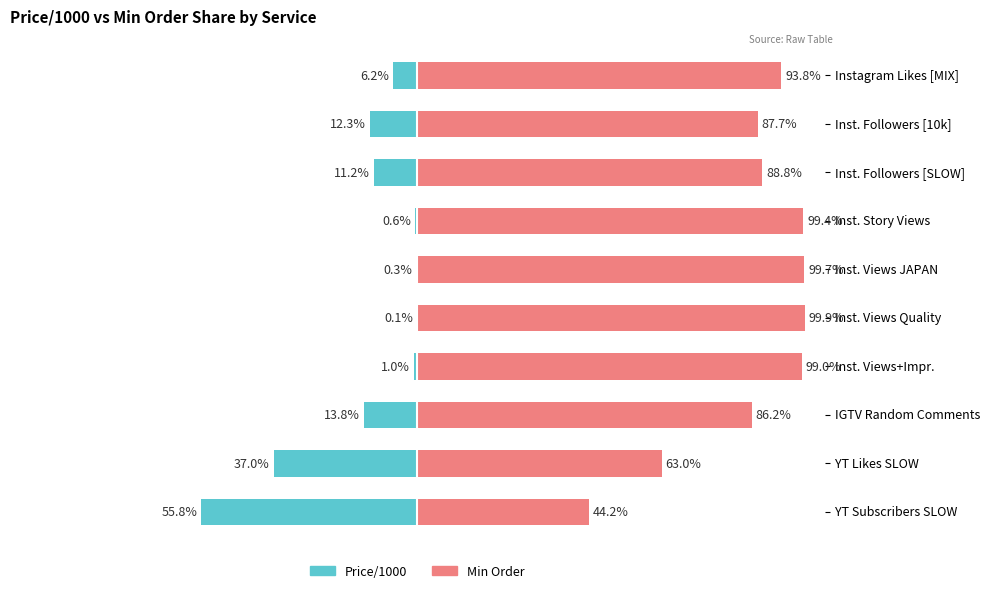

List the series in order of their peak value, lowest first.

Price/1000, Min Order